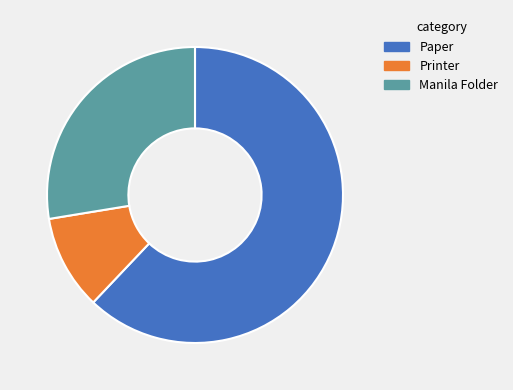

Is the sum of Paper and Manila Folder greater than half?

Yes